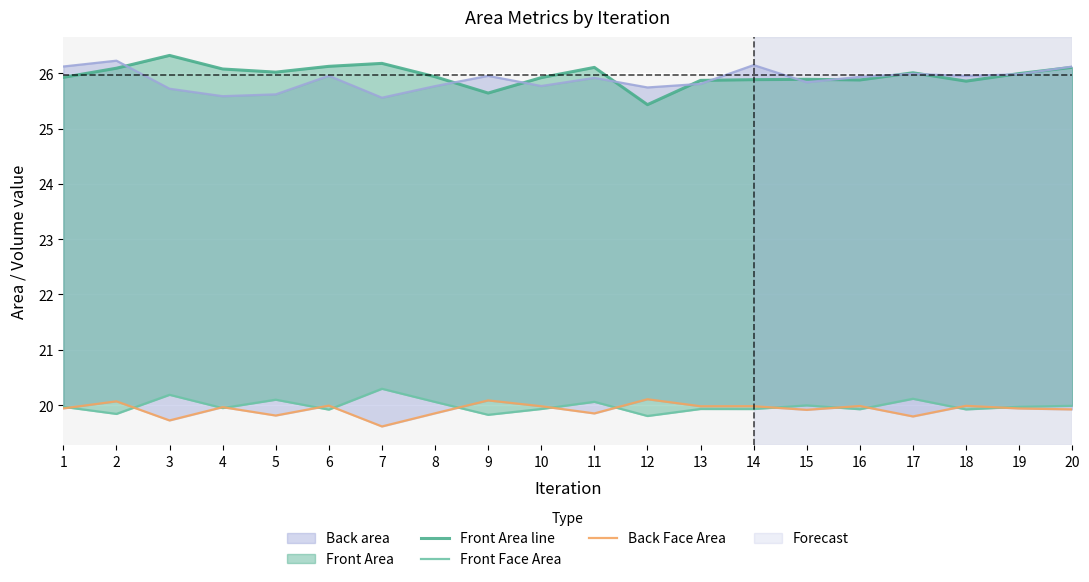

Does the chart display data point markers on the line(s)?

No